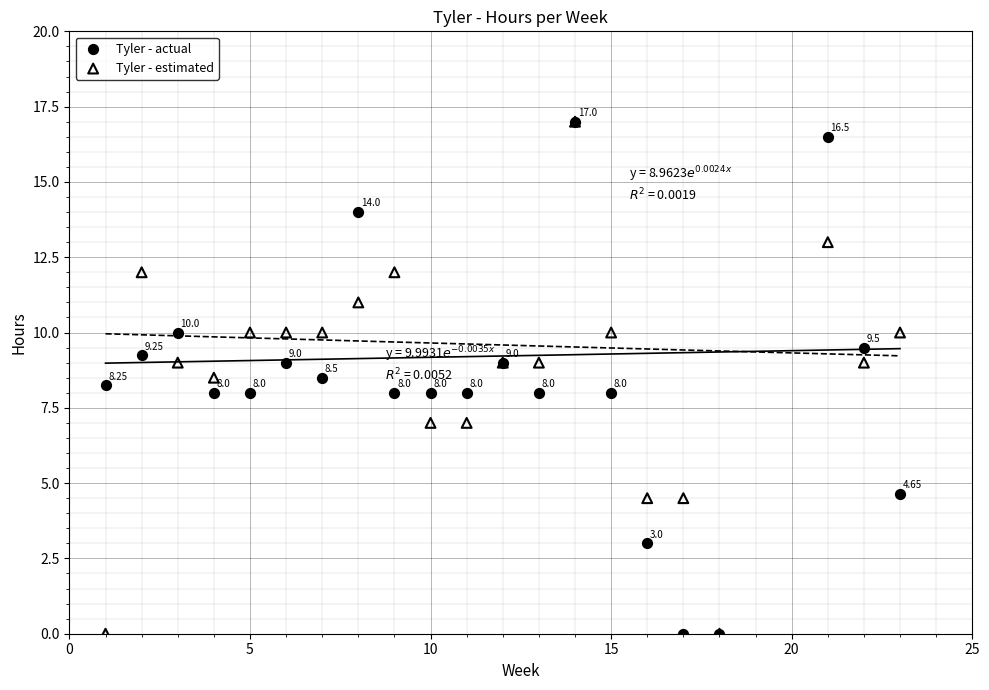

What are all the series names shown in the legend?

Tyler - actual, Tyler - estimated